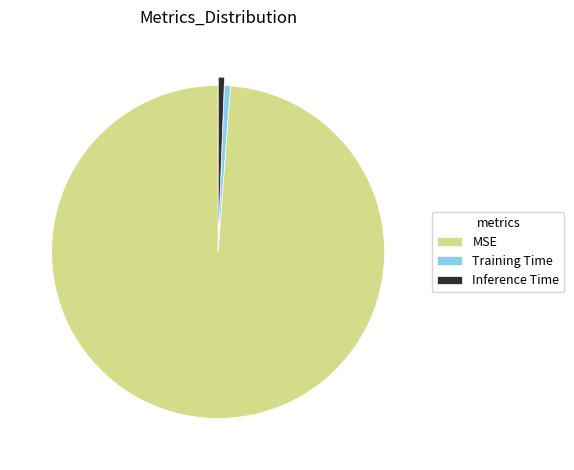

Is it true that Inference Time is 11% of the pie?

False